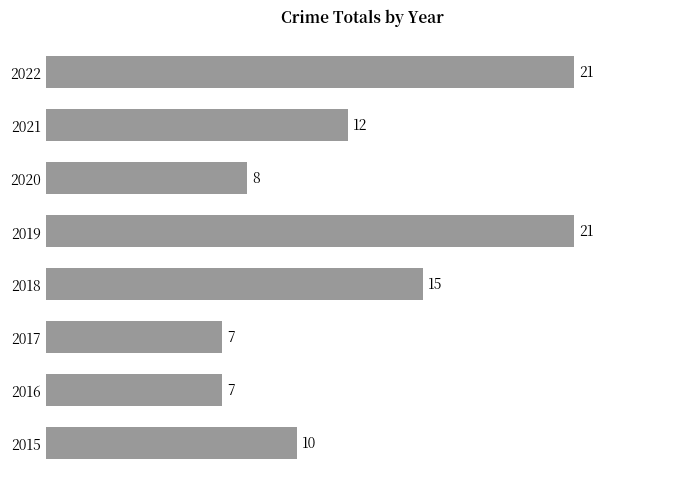

What is the maximum value shown in the chart?

21